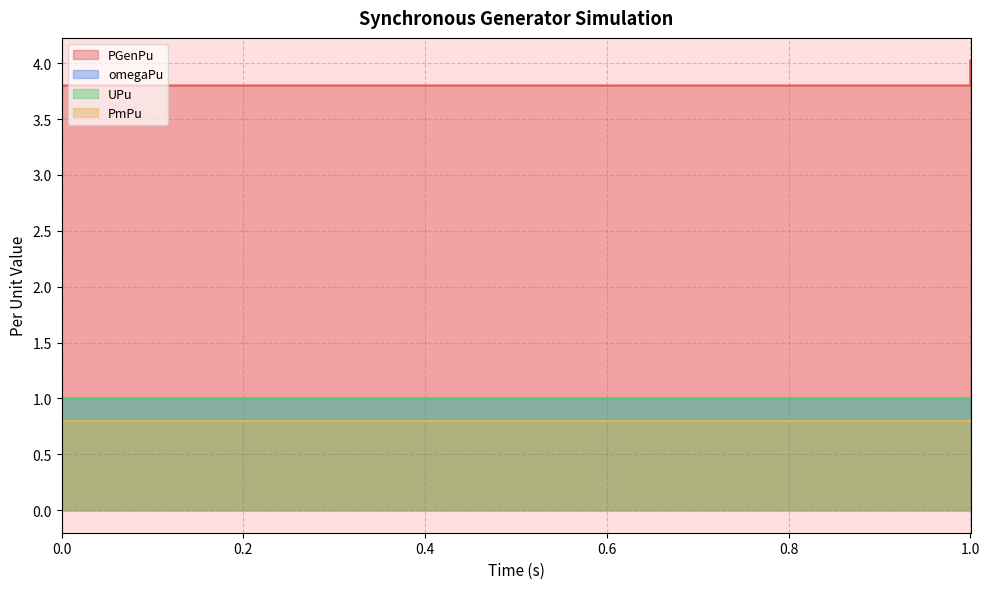

What is the sum of all PGenPu values?

156.0